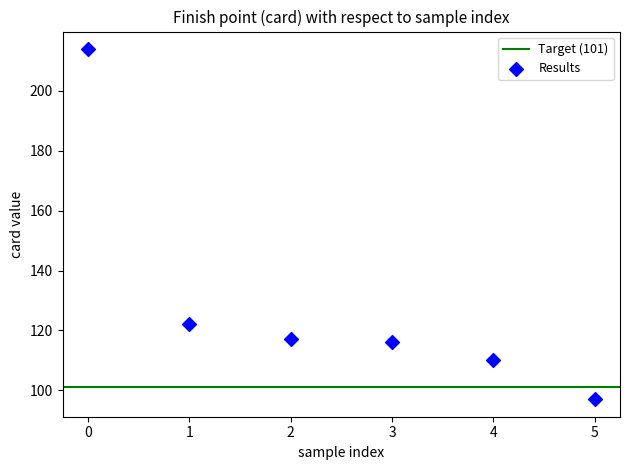

What is the average Y value?

129